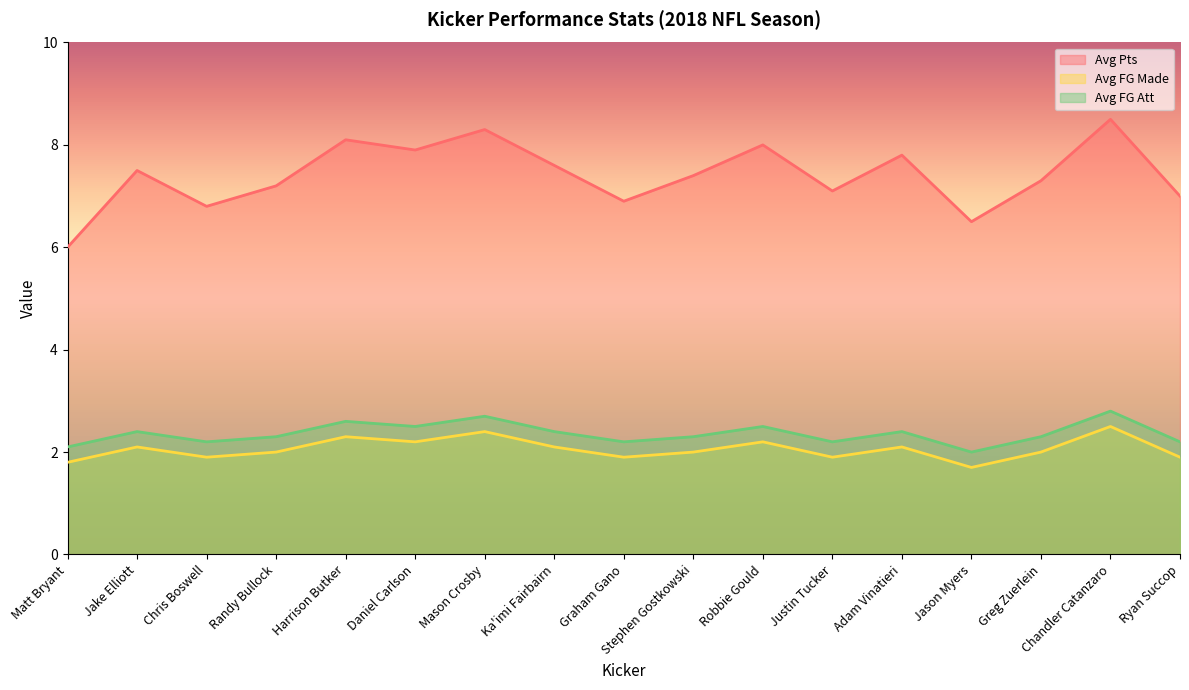

True or false: Avg FG Made and Avg FG Att cross at least once.

False